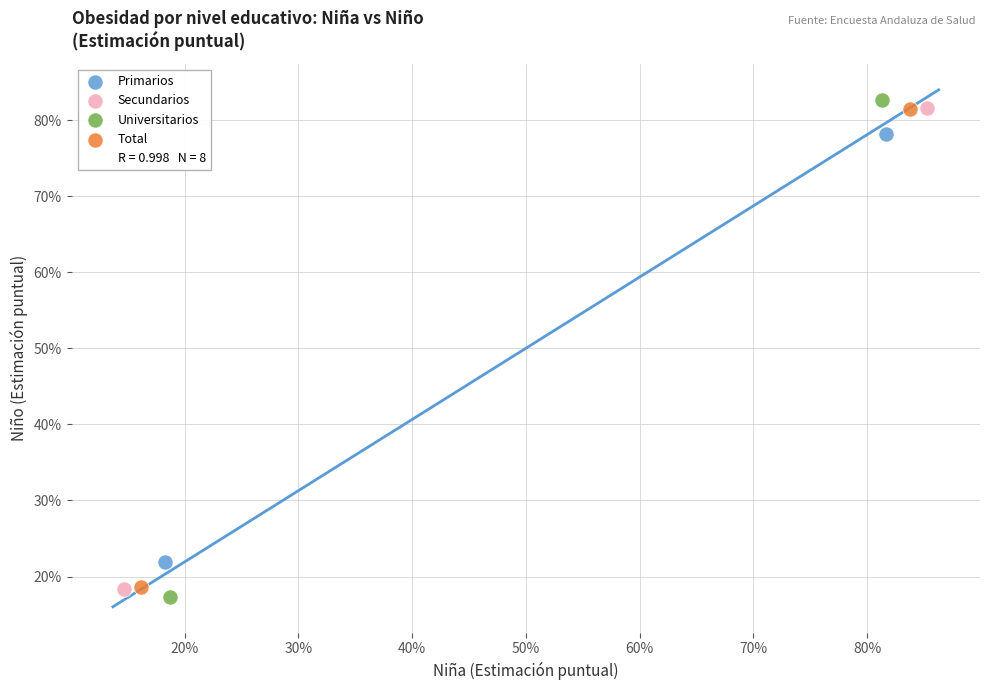

Which series reaches the minimum Y coordinate?

Universitarios